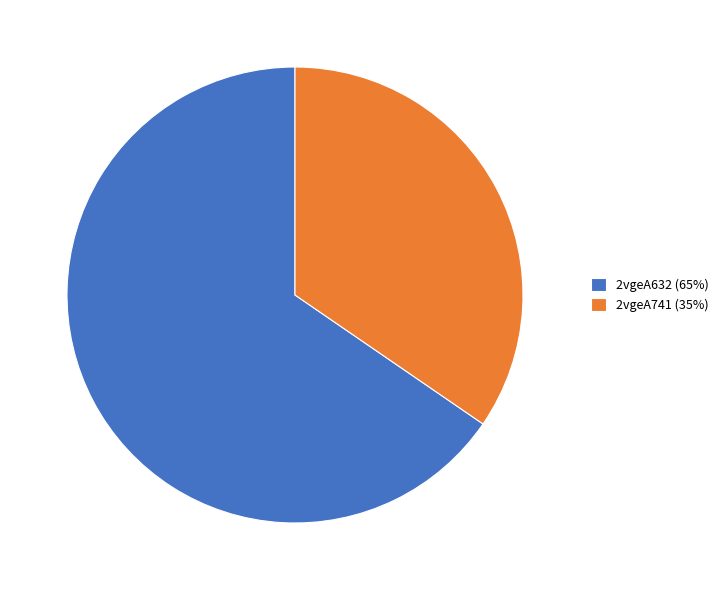

Approximately how many times larger is the value at 2vgeA741 compared to 2vgeA632?

0.5